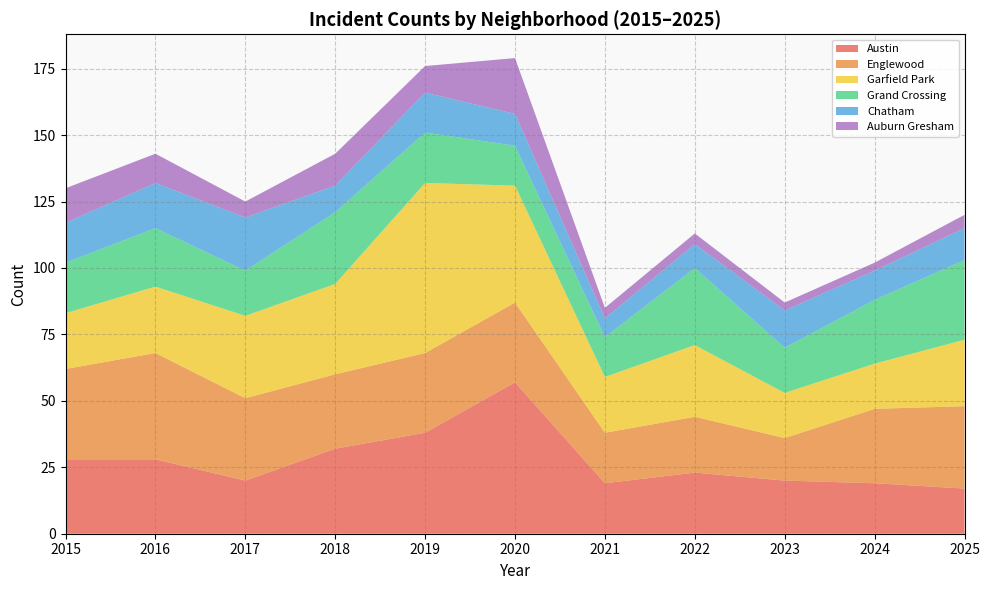

Reading right to left, list all the values displayed in this chart.

Austin: 2025=17	2024=19	2023=20	2022=23	2021=19	2020=57	2019=38	2018=32	2017=20	2016=28	2015=28
Englewood: 2025=31	2024=28	2023=16	2022=21	2021=19	2020=30	2019=30	2018=28	2017=31	2016=40	2015=34
Garfield Park: 2025=25	2024=17	2023=17	2022=27	2021=21	2020=44	2019=64	2018=34	2017=31	2016=25	2015=21
Grand Crossing: 2025=30	2024=24	2023=17	2022=29	2021=15	2020=15	2019=19	2018=27	2017=17	2016=22	2015=19
Chatham: 2025=12	2024=11	2023=14	2022=9	2021=7	2020=12	2019=15	2018=10	2017=20	2016=17	2015=15
Auburn Gresham: 2025=5	2024=3	2023=3	2022=4	2021=4	2020=21	2019=10	2018=12	2017=6	2016=11	2015=13